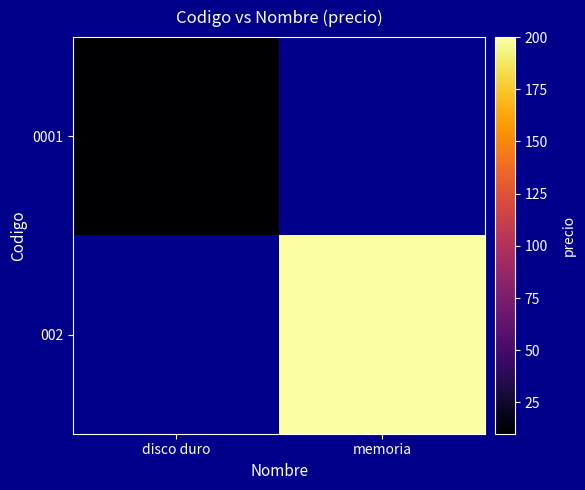

Which category has the highest value in the 002 series?

disco duro